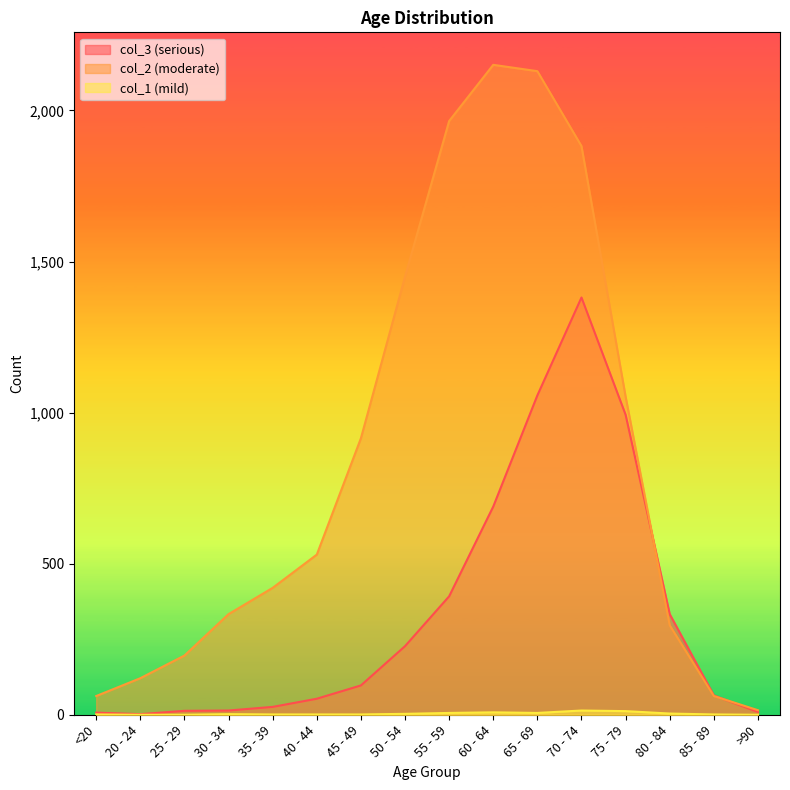

What is the sum of all col_1 values?

60